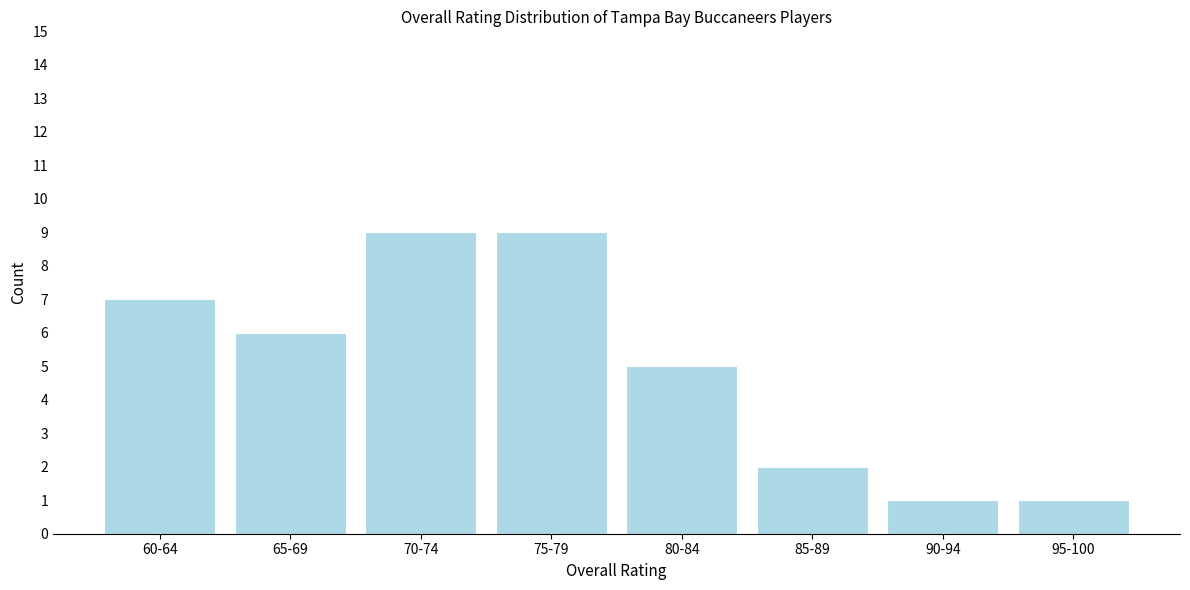

Reading right to left, what are all the values shown in this chart?

1	1	2	5	9	9	6	7